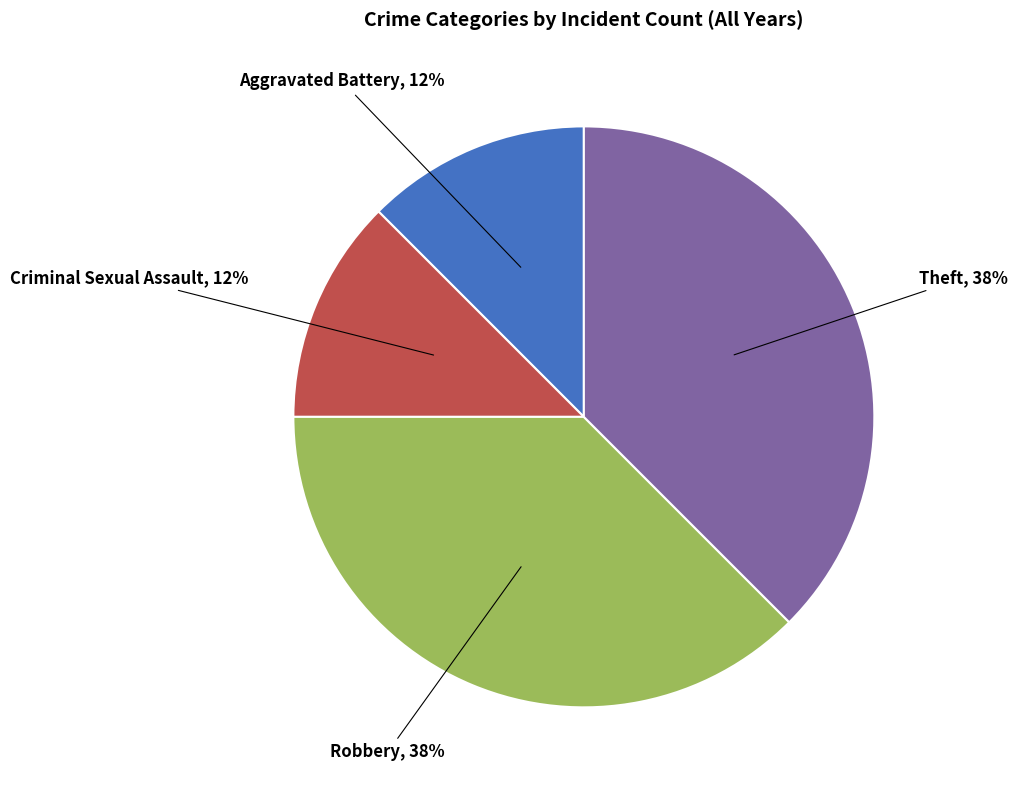

Which has a higher value, Aggravated Battery or Robbery?

Robbery